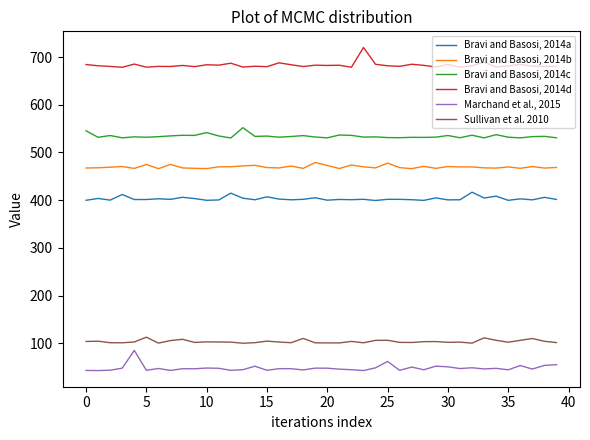

True or false: Bravi and Basosi, 2014b and Marchand et al., 2015 intersect in this chart.

False